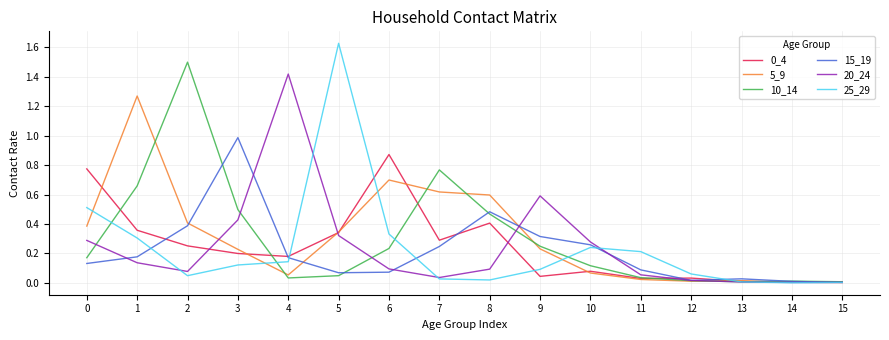

Which category has the highest value across all series?

5